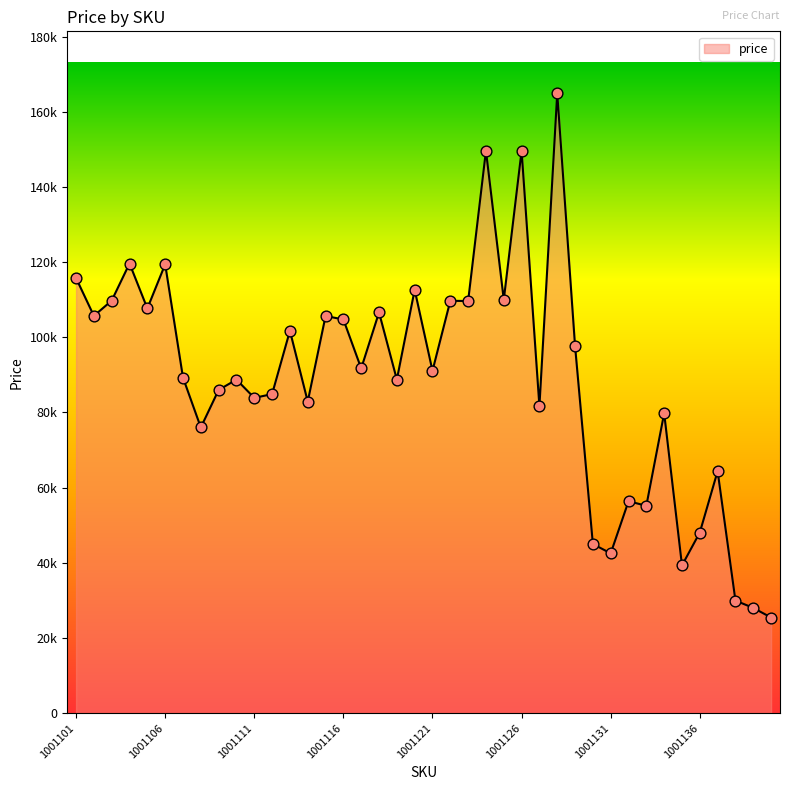

Is this an area chart (filled region under the line)?

Yes